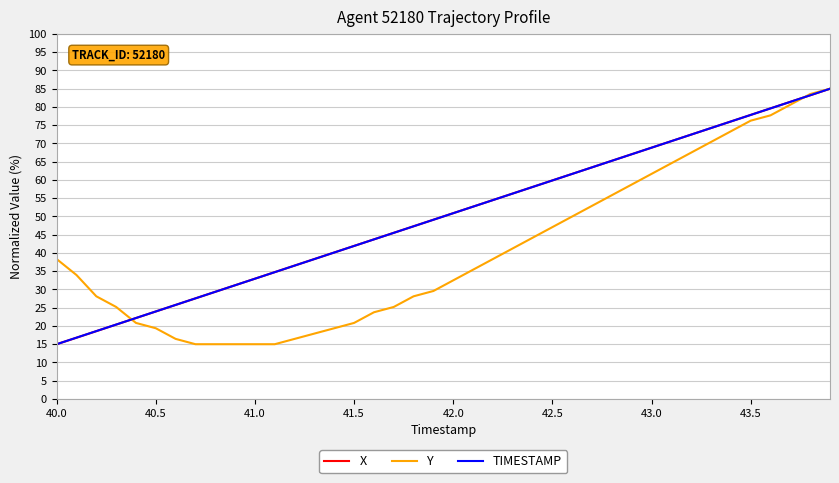

What is the maximum value shown in the chart?

85.0